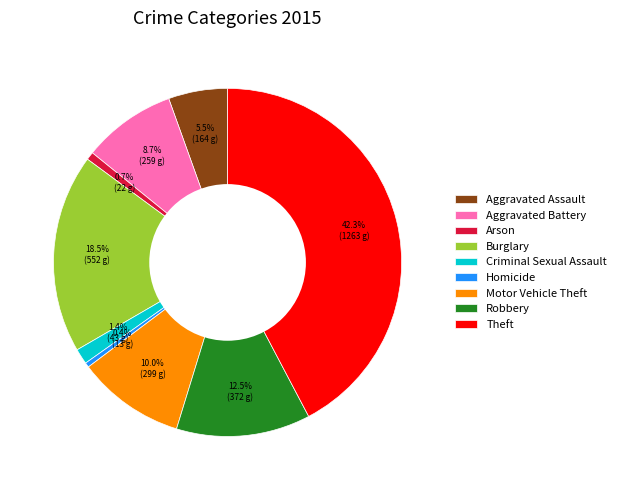

What portion of the pie excludes Homicide?

99.6%